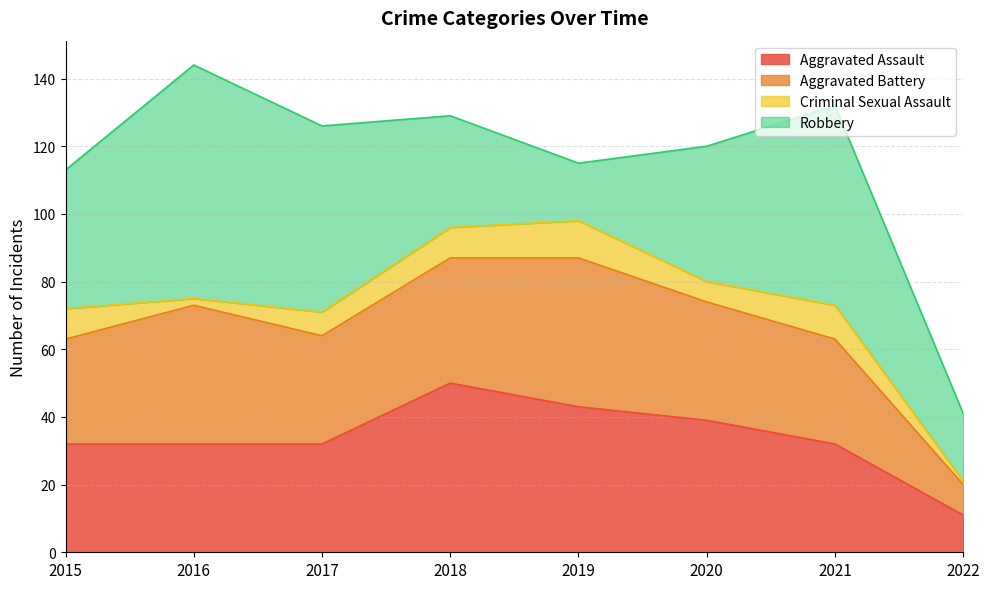

The value of Robbery at 2017 is 20. True or false?

False